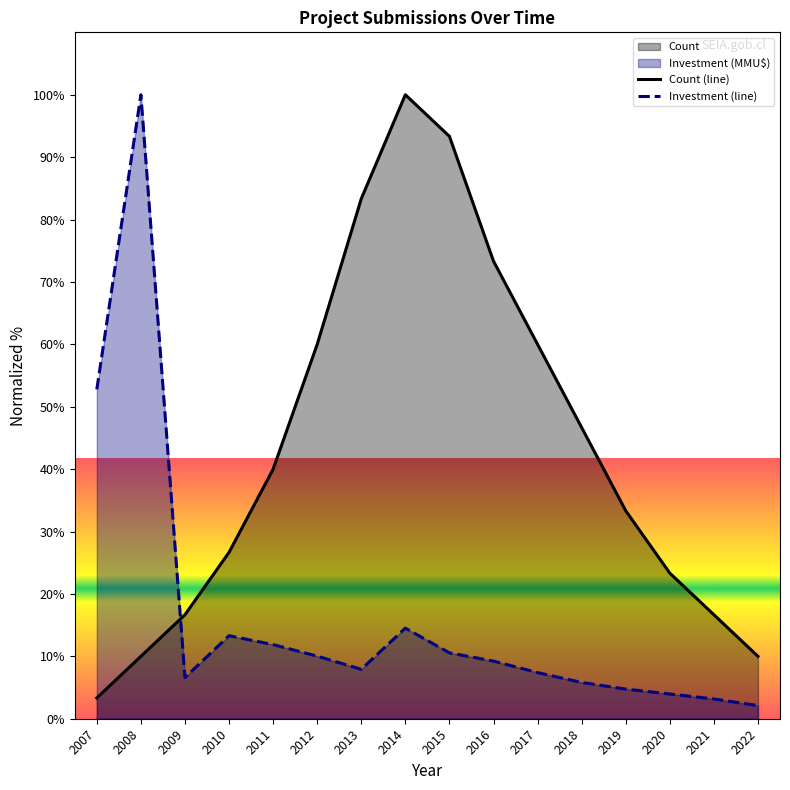

Is the value of Count (line) at 2021 greater than the value of Investment (line) at 2010?

Yes